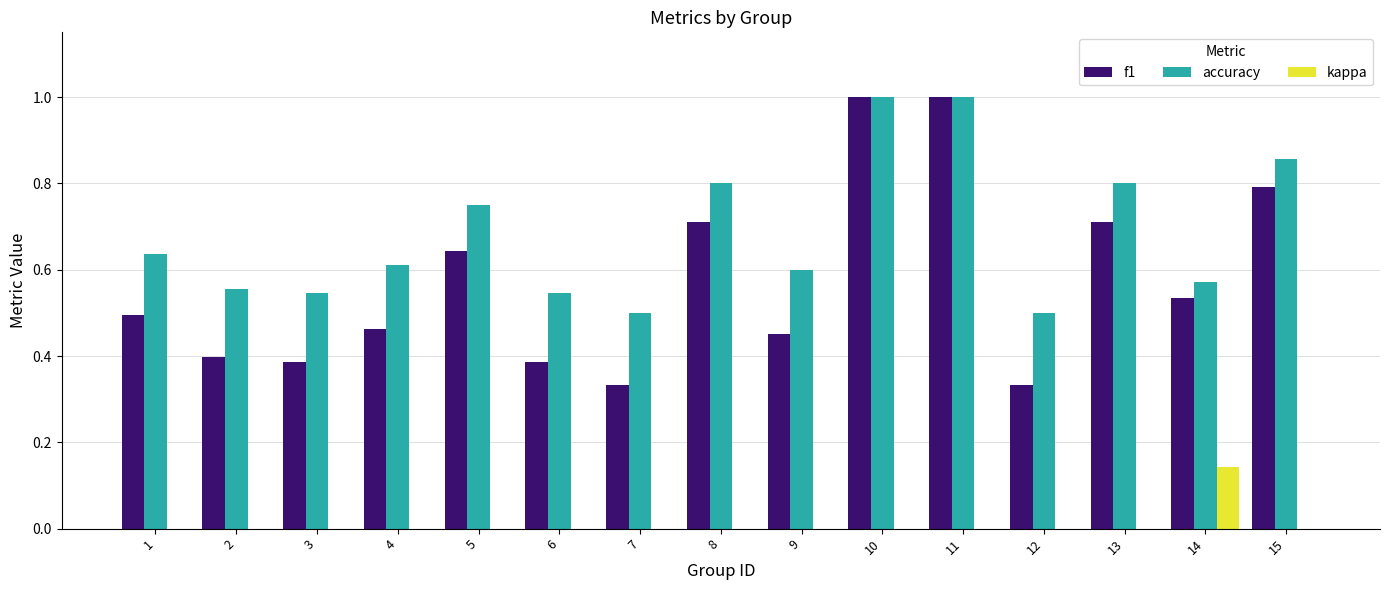

Is it true that kappa equals -0.1 at 2?

False